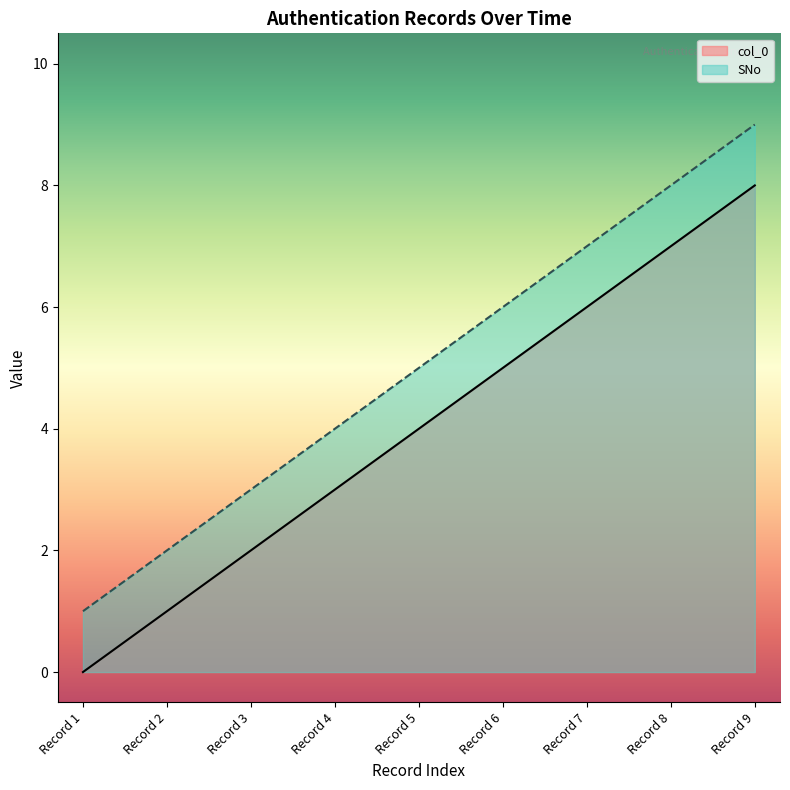

What is the sum of all col_0 values?

36